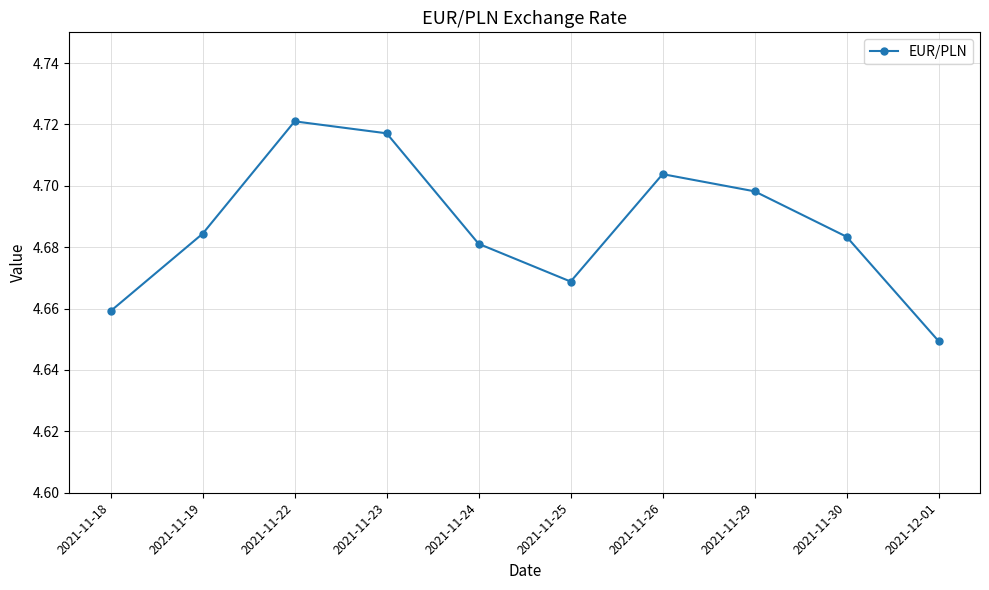

At which category does the data reach its first local valley?

2021-11-25